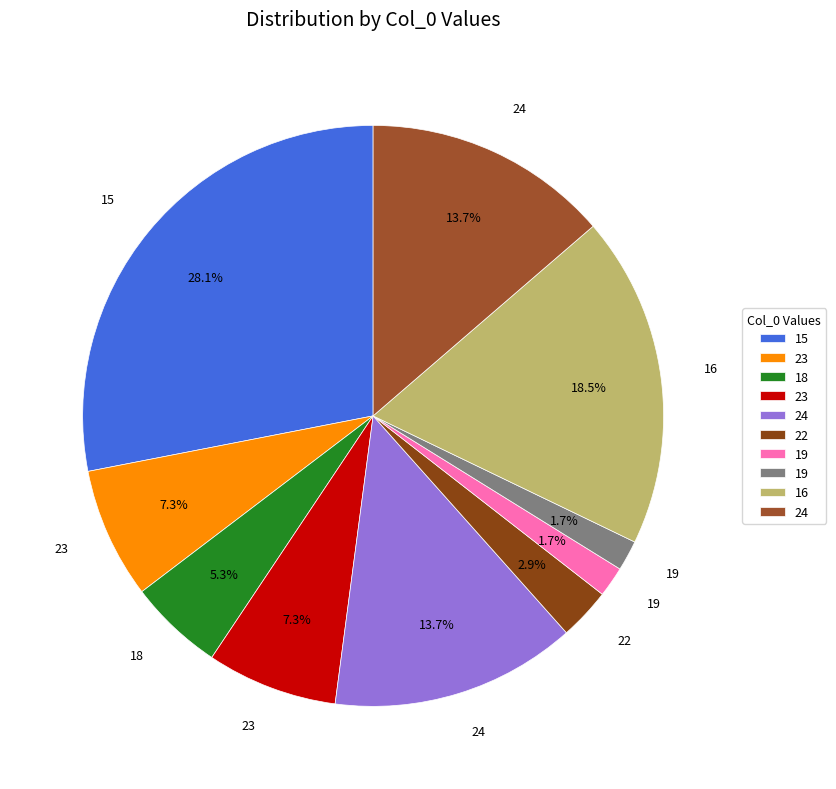

Count the number of slices in the pie.

10